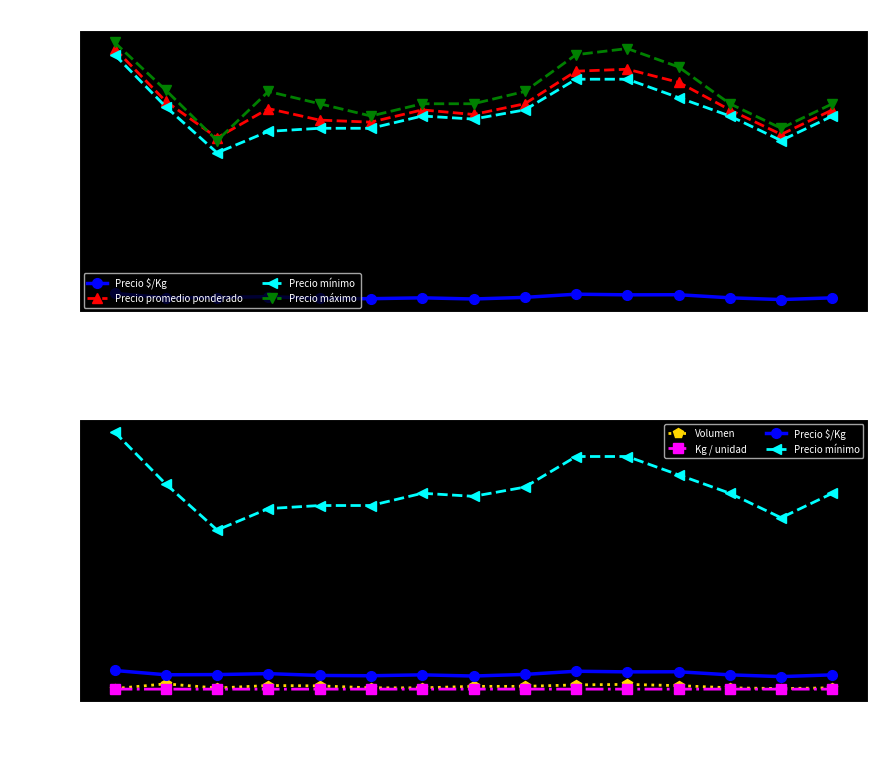

Reading left to right, list all the values displayed in this chart.

Precio $/Kg: 2020-11=1536	2020-12=1186	2021-01=1202	2021-02=1278	2021-03=1131	2021-04=1107	2021-05=1179	2021-06=1083	2021-07=1215	2021-09=1474	2021-10=1421	2021-12=1431	2022-01=1179	2022-02=1036	2022-04=1179
Precio promedio ponderado: 2020-11=21500	2020-12=17190	2021-01=14228	2021-02=16603	2021-03=15667	2021-04=15500	2021-05=16500	2021-06=16125	2021-07=17000	2021-09=19656	2021-10=19813	2021-12=18750	2022-01=16500	2022-02=14500	2022-04=16500
Precio mínimo: 2020-11=21000	2020-12=16750	2021-01=13000	2021-02=14750	2021-03=15000	2021-04=15000	2021-05=16000	2021-06=15750	2021-07=16500	2021-09=19000	2021-10=19000	2021-12=17500	2022-01=16000	2022-02=14000	2022-04=16000
Precio máximo: 2020-11=22000	2020-12=18100	2021-01=14000	2021-02=18000	2021-03=17000	2021-04=16000	2021-05=17000	2021-06=17000	2021-07=18000	2021-09=21000	2021-10=21500	2021-12=20000	2022-01=17000	2022-02=15000	2022-04=17000
Volumen: 2020-11=60	2020-12=445	2021-01=105	2021-02=310	2021-03=280	2021-04=120	2021-05=120	2021-06=240	2021-07=240	2021-09=360	2021-10=400	2021-12=300	2022-01=120	2022-02=60	2022-04=120
Kg / unidad: 2020-11=14	2020-12=13	2021-01=12	2021-02=12	2021-03=14	2021-04=14	2021-05=14	2021-06=15	2021-07=14	2021-09=13	2021-10=14	2021-12=13	2022-01=14	2022-02=14	2022-04=14